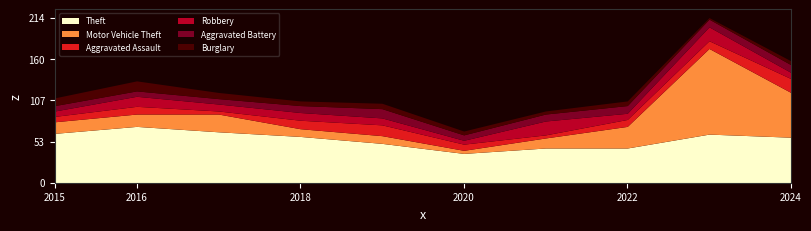

Reading right to left, transcribe all the data shown in this chart.

Theft: 59	63	45	45	38	51	60	66	73	64
Motor Vehicle Theft: 58	111	28	13	4	10	10	23	16	15
Aggravated Assault: 18	10	9	4	8	14	11	4	10	7
Robbery: 8	18	8	18	5	9	10	9	13	7
Aggravated Battery: 10	10	10	9	7	12	9	7	7	7
Burglary: 5	2	6	4	5	7	6	8	13	10